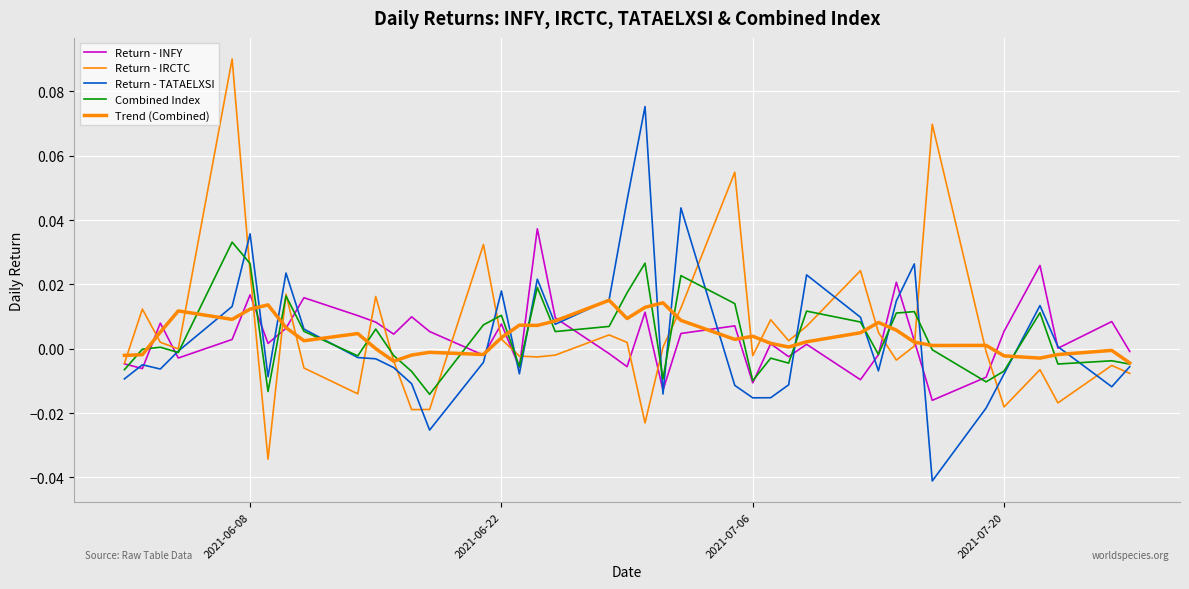

Does the chart have visible grid lines?

Yes